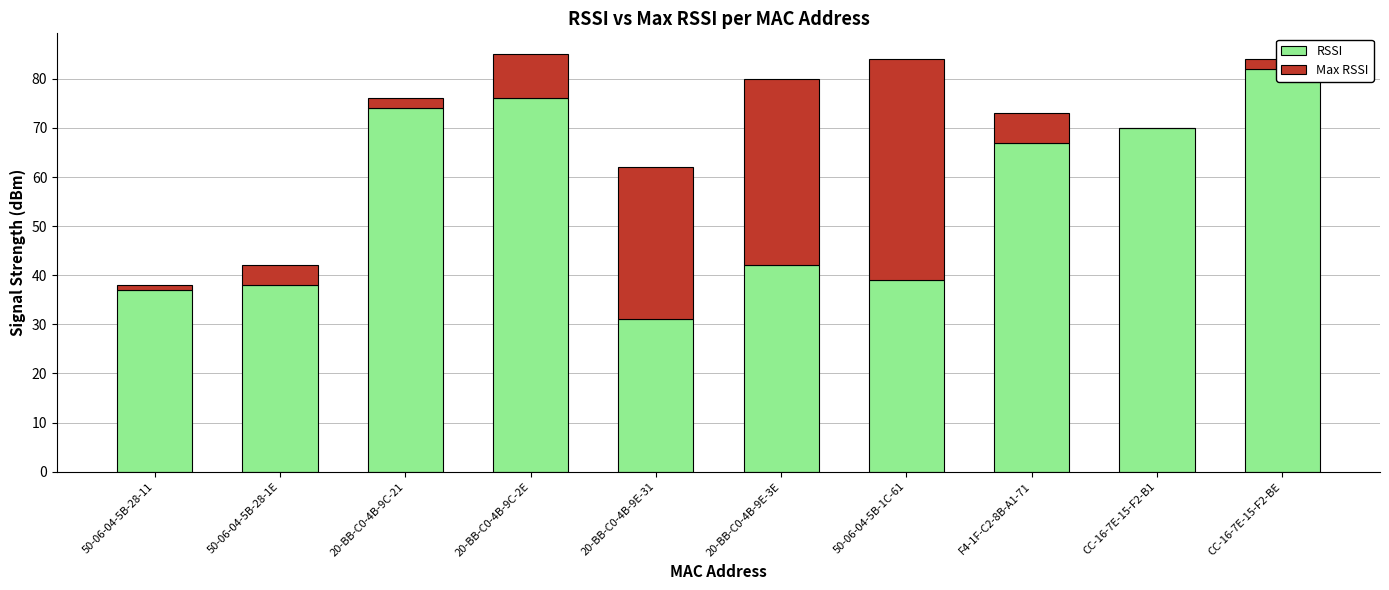

Reading right to left, extract all data points from this chart.

RSSI: CC-16-7E-15-F2-BE=82	CC-16-7E-15-F2-B1=70	F4-1F-C2-8B-A1-71=67	50-06-04-5B-1C-61=39	20-BB-C0-4B-9E-3E=42	20-BB-C0-4B-9E-31=31	20-BB-C0-4B-9C-2E=76	20-BB-C0-4B-9C-21=74	50-06-04-5B-28-1E=38	50-06-04-5B-28-11=37
Max RSSI: CC-16-7E-15-F2-BE=2	CC-16-7E-15-F2-B1=0	F4-1F-C2-8B-A1-71=6	50-06-04-5B-1C-61=45	20-BB-C0-4B-9E-3E=38	20-BB-C0-4B-9E-31=31	20-BB-C0-4B-9C-2E=9	20-BB-C0-4B-9C-21=2	50-06-04-5B-28-1E=4	50-06-04-5B-28-11=1